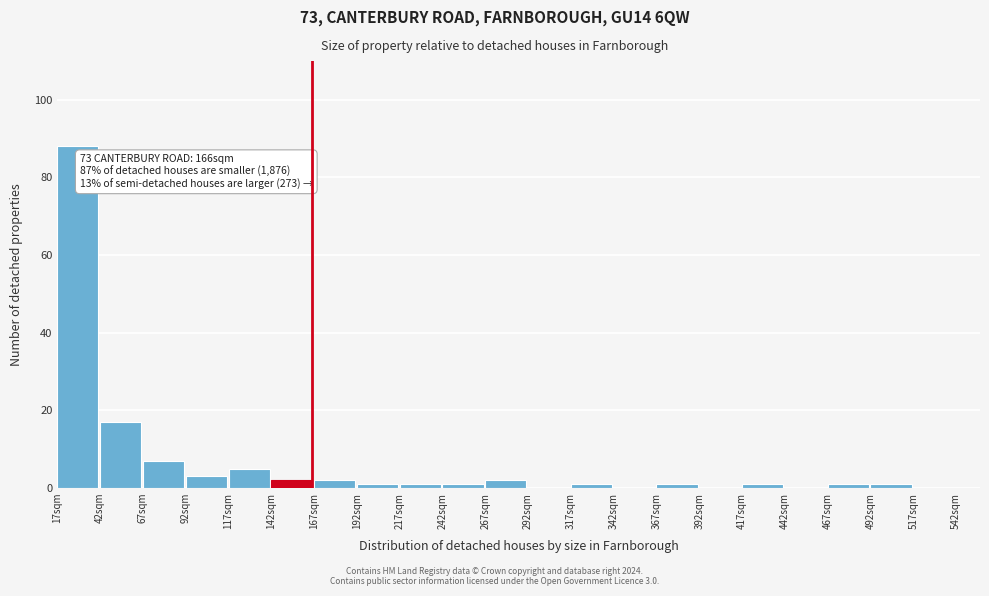

Over which range of the x-axis is the bar tallest?

17 to 42